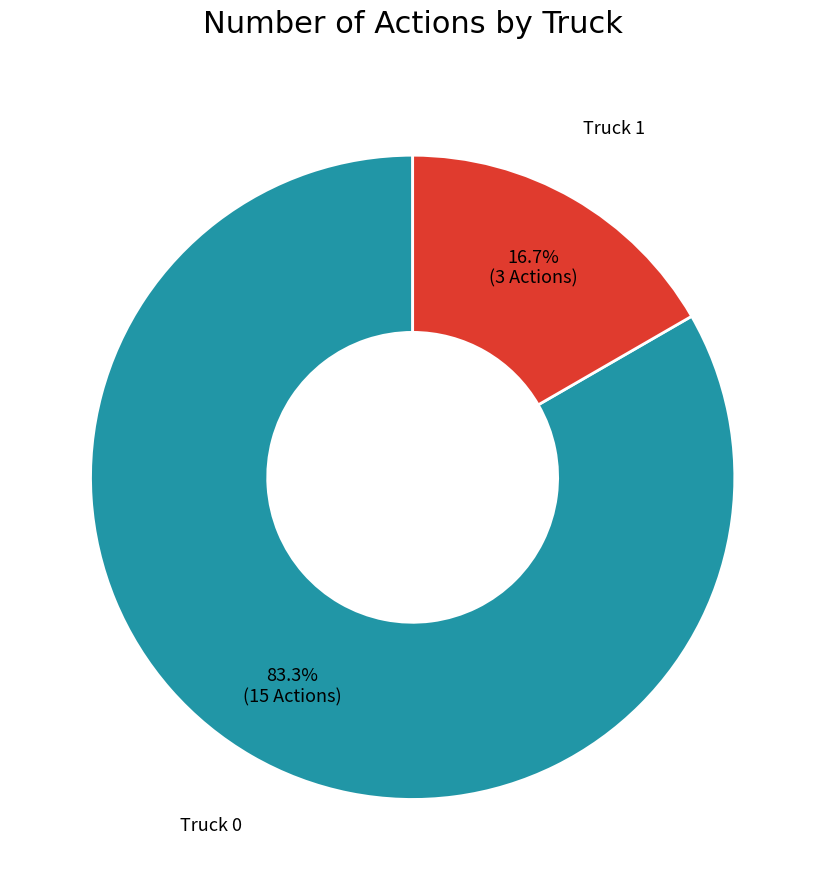

Count the number of slices in the pie.

2